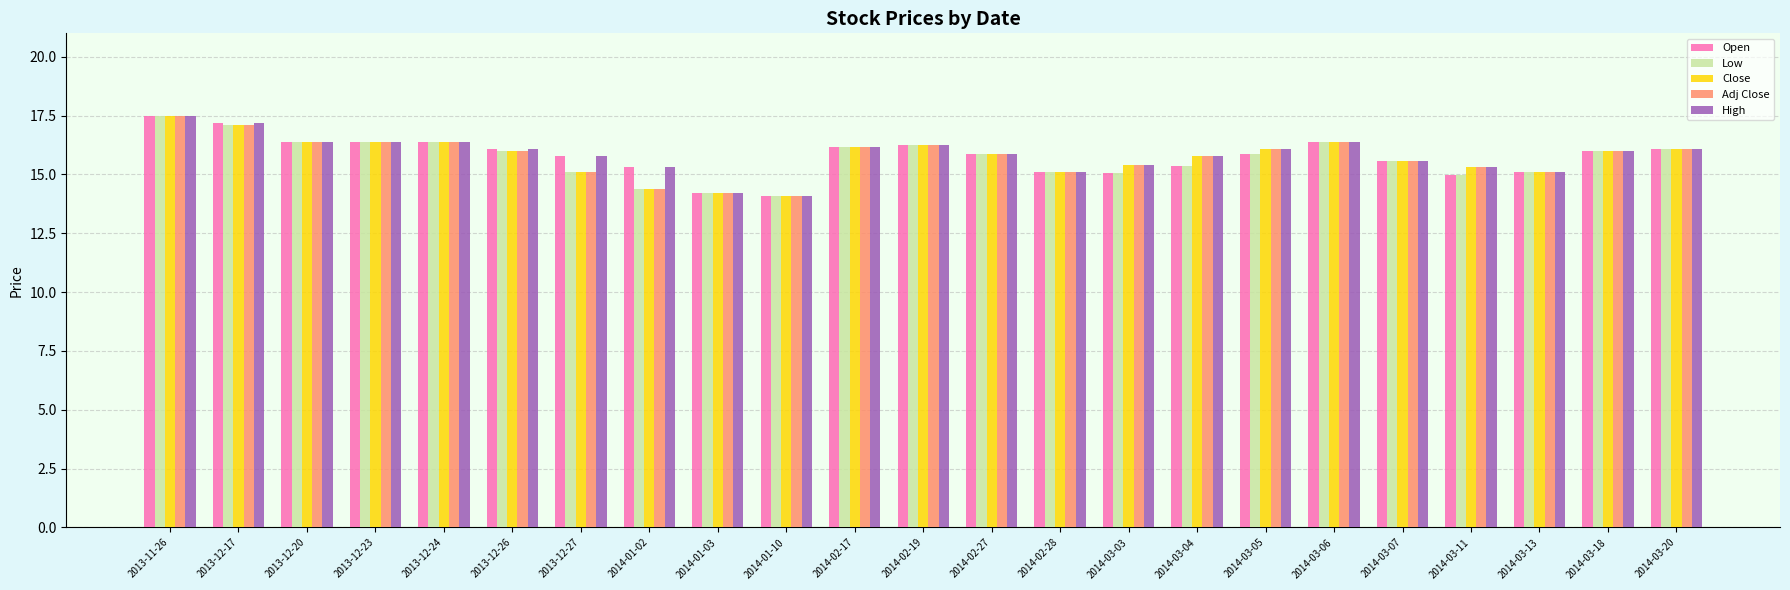

What is the label of the 20th bar from the right?

2013-12-23